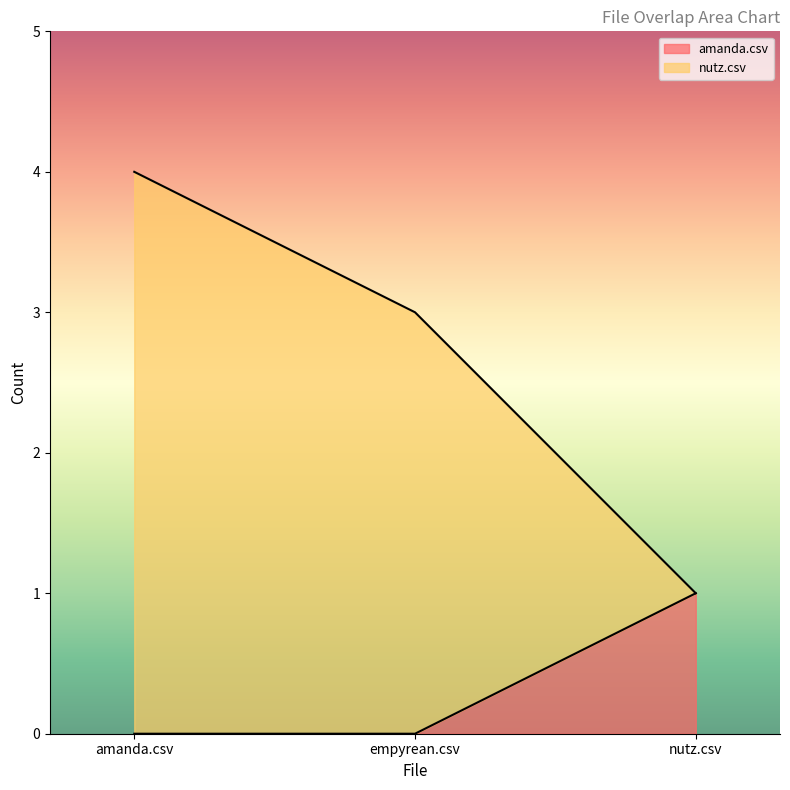

List the series in order of their overall mean, highest first.

nutz.csv, amanda.csv